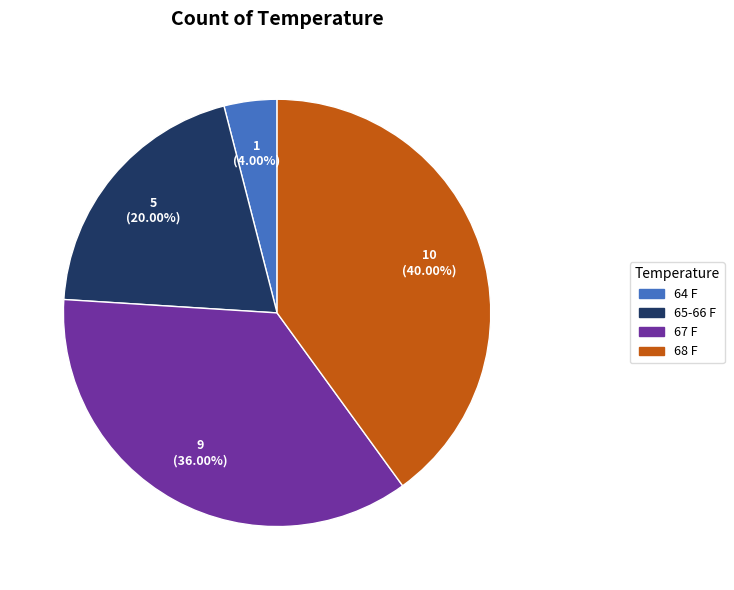

Which category has the smallest portion of the pie?

64 F